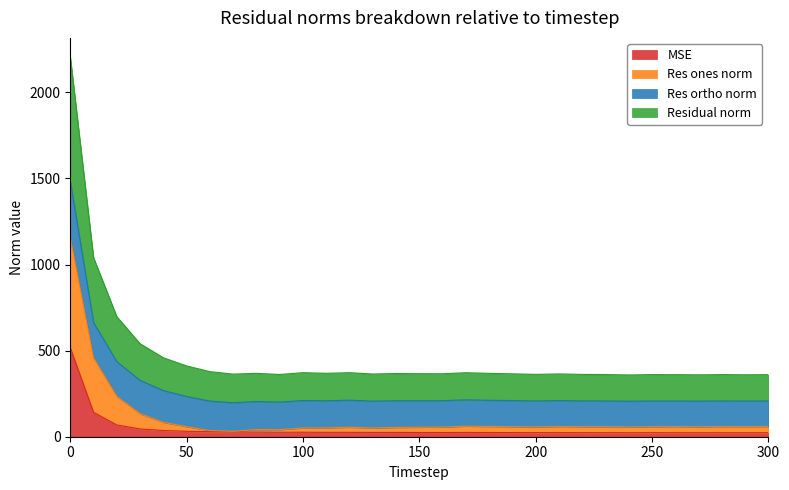

True or false: res_ones_norm and mse intersect in this chart.

False